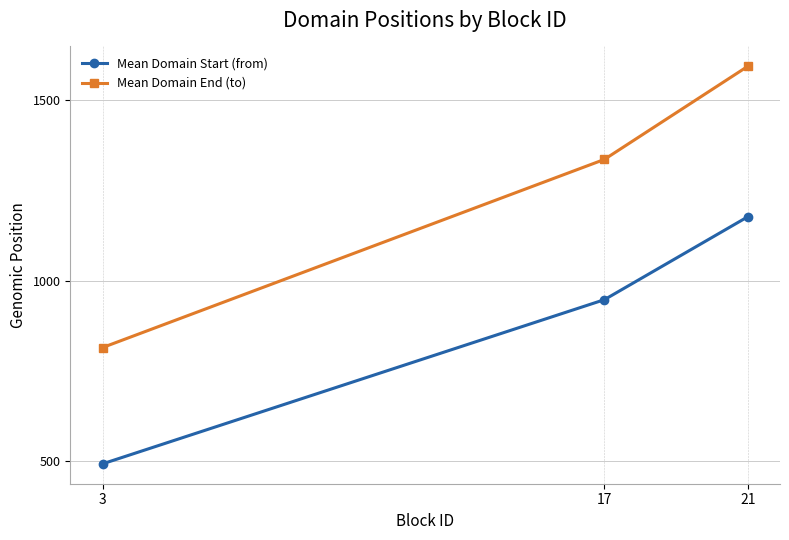

How many values in the Mean Domain Start (from) series exceed 947?

2